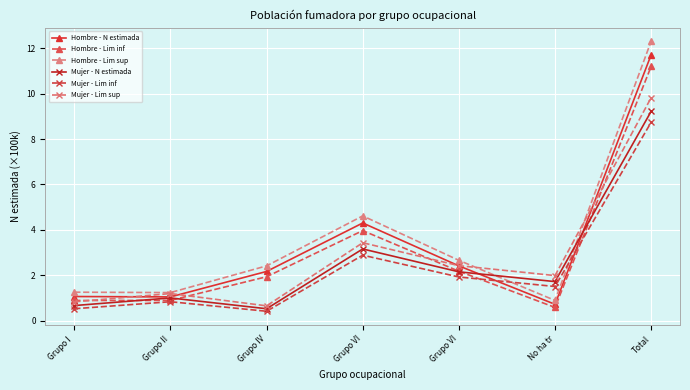

Is the value of Hombre - N estimada at Grupo IV greater than the value of Hombre - Lim inf at Total?

No